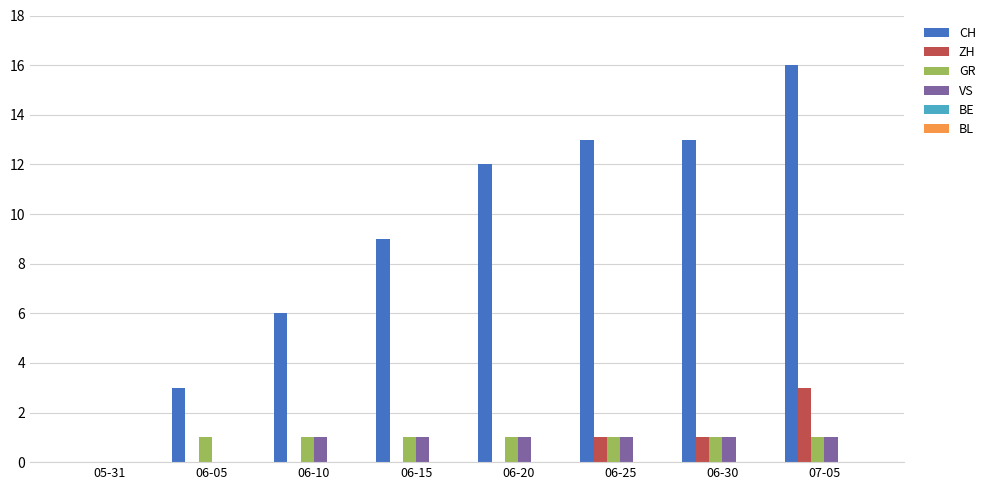

At which label is CH closest to 8?

06-15